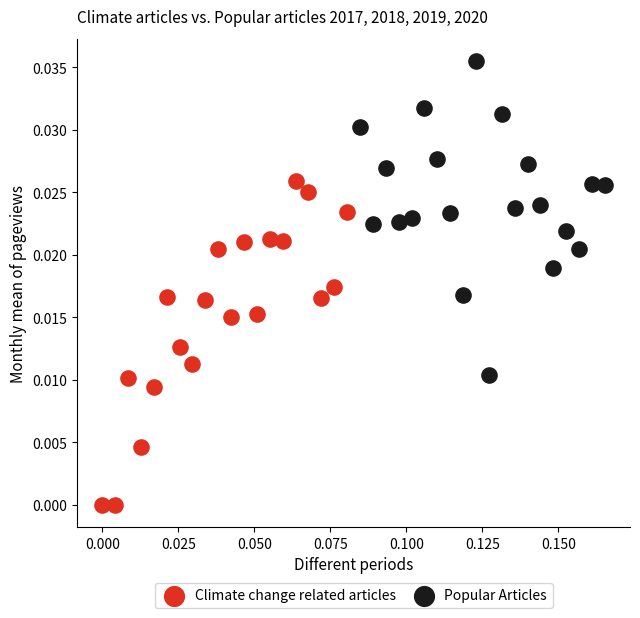

Which series reaches the minimum Y coordinate?

Climate change related articles